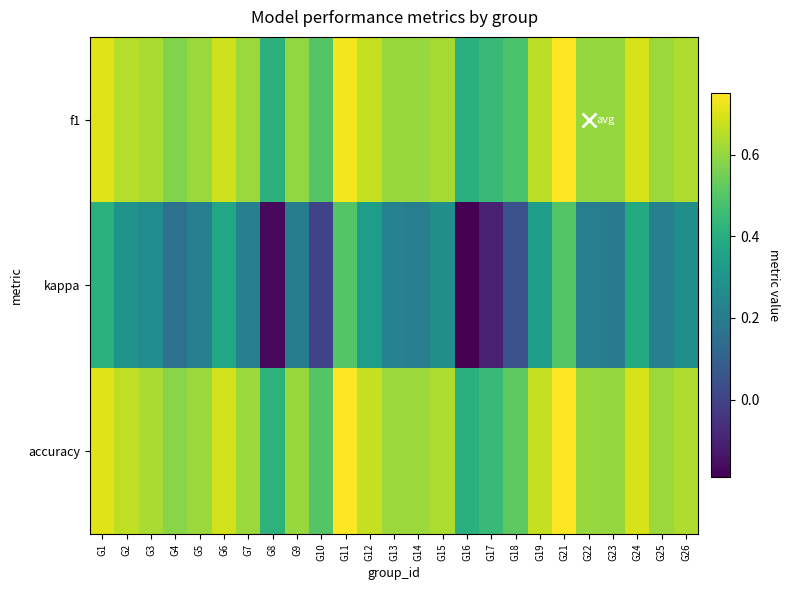

At G8, list the series in order from smallest to largest.

kappa, f1, accuracy